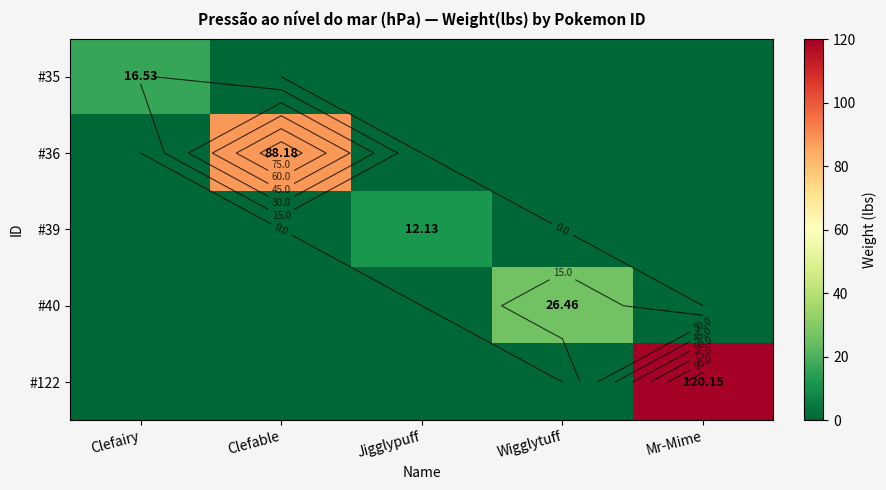

The value of #35 at Clefable is 0.0. True or false?

True